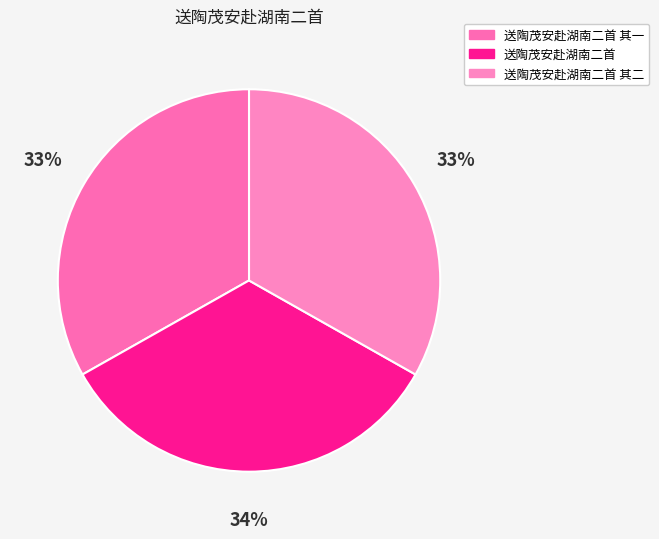

Is it true that 送陶茂安赴湖南二首 is 34% of the pie?

True